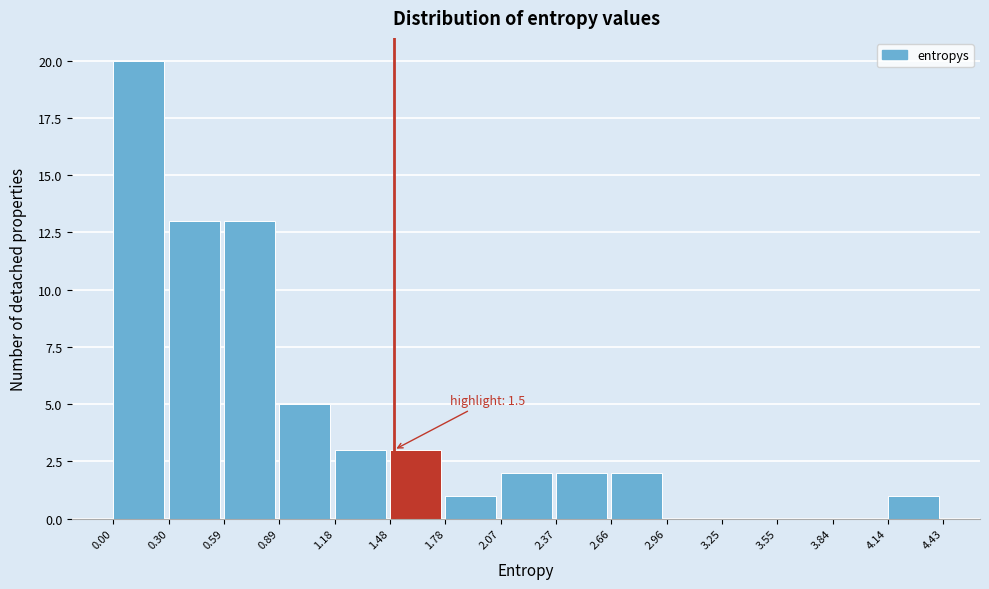

Which range on the x-axis has the tallest bar?

0.00 to 0.30